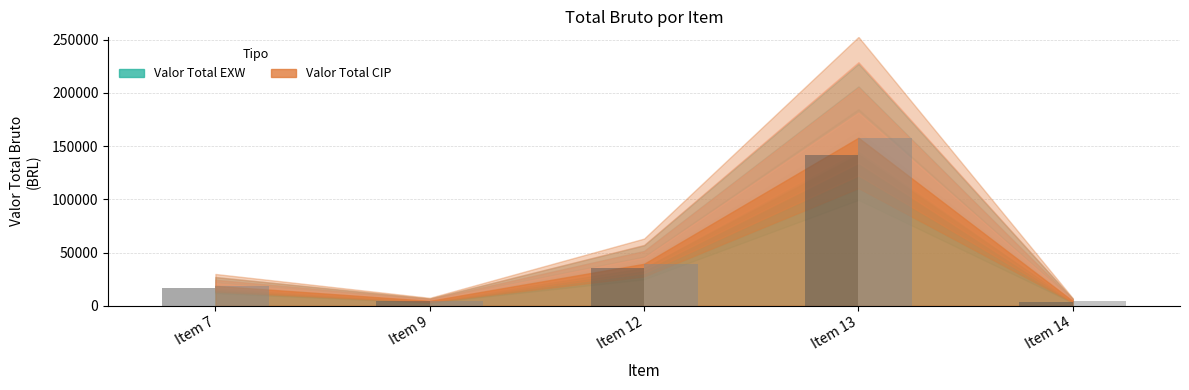

What is the spread (max minus min) of values at Item 12?

3948